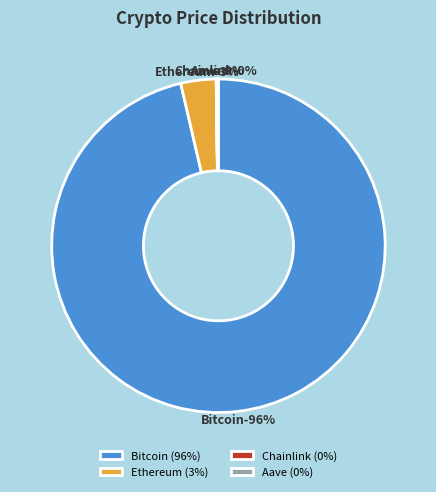

To the nearest percent, what is the combined percentage of Ethereum and Aave?

4%